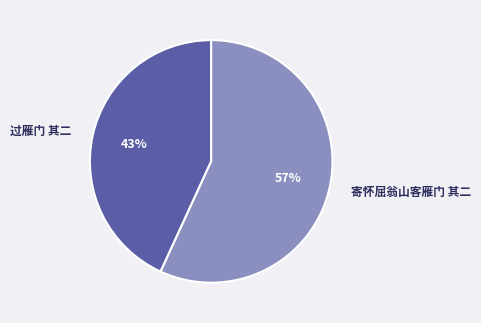

Do 寄怀屈翁山客雁门 其二 and 过雁门 其二 together represent more than half of the pie?

Yes